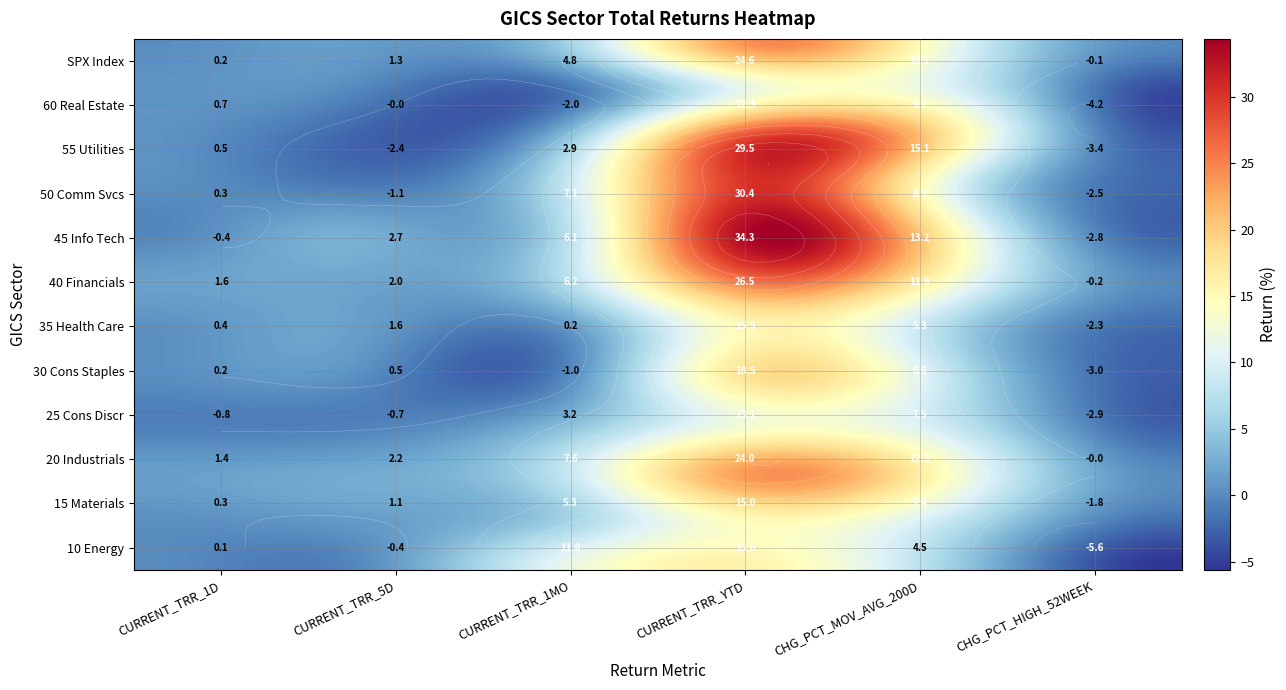

What is the sum of the 10 Energy values at CHG_PCT_HIGH_52WEEK and CURRENT_TRR_YTD?

10.0